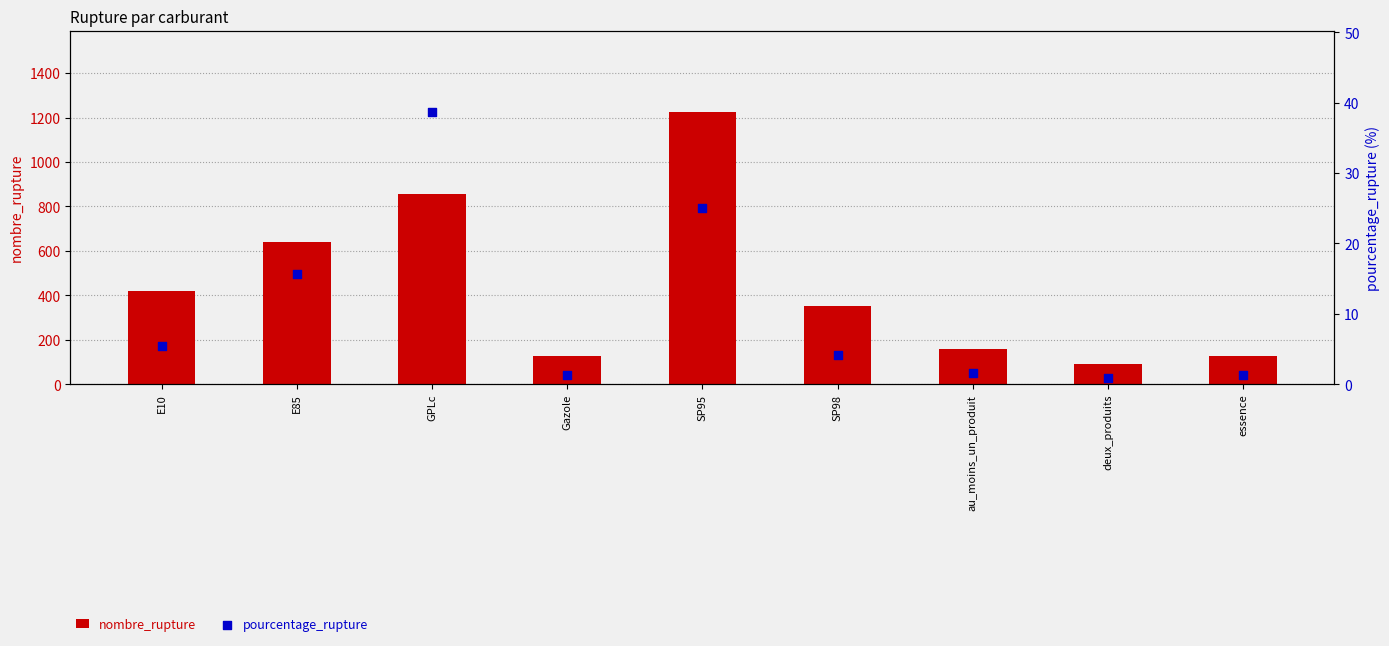

At how many categories does at least one series exceed 317?

5